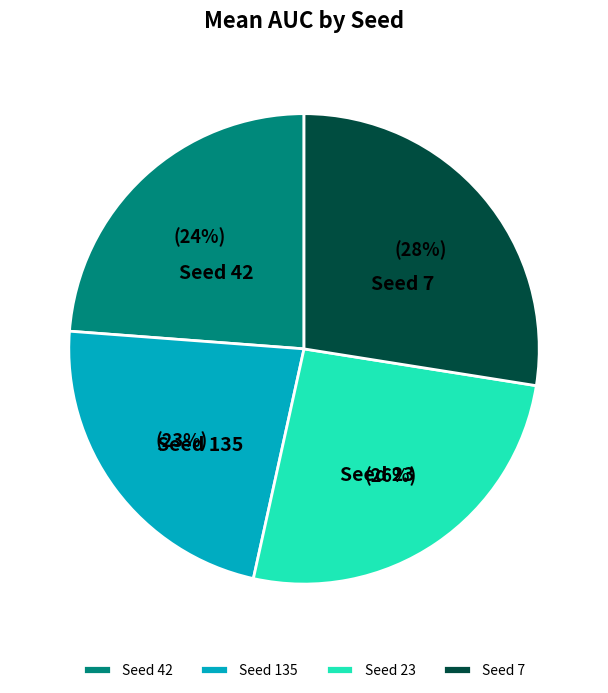

Approximately how many times larger is the value at Seed 135 compared to Seed 42?

1.0